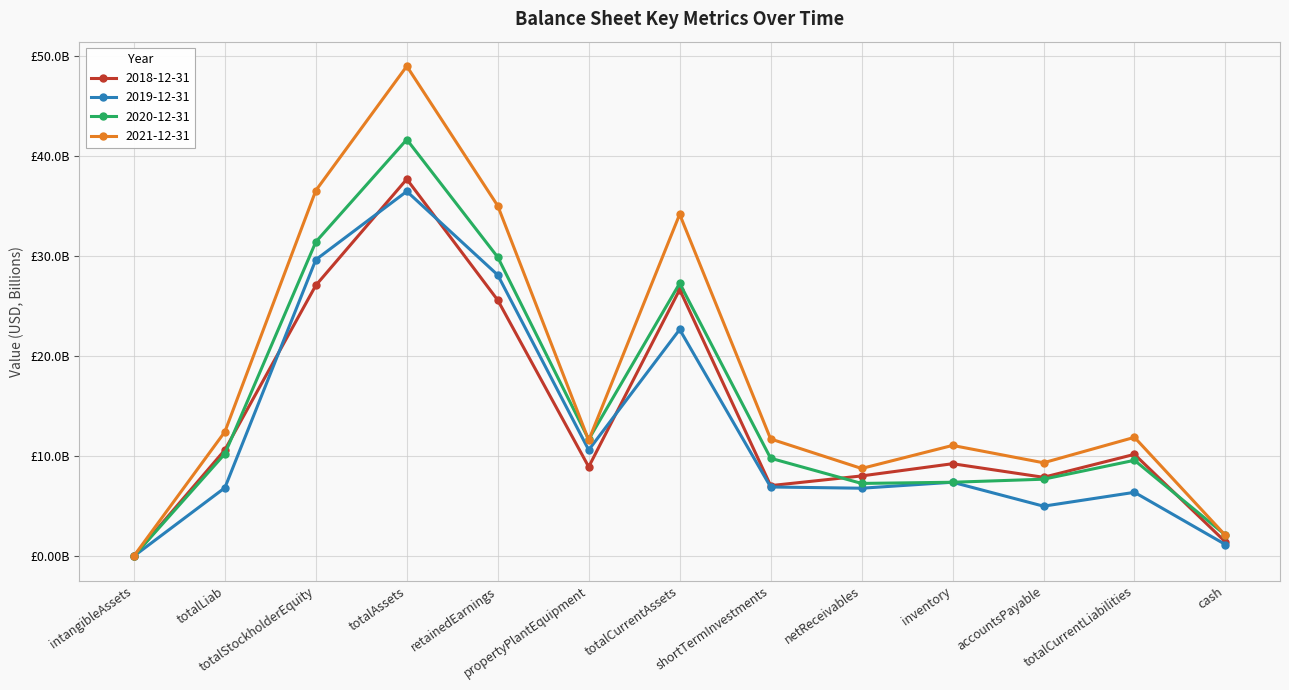

At which label does 2018-12-31 reach its peak?

totalAssets